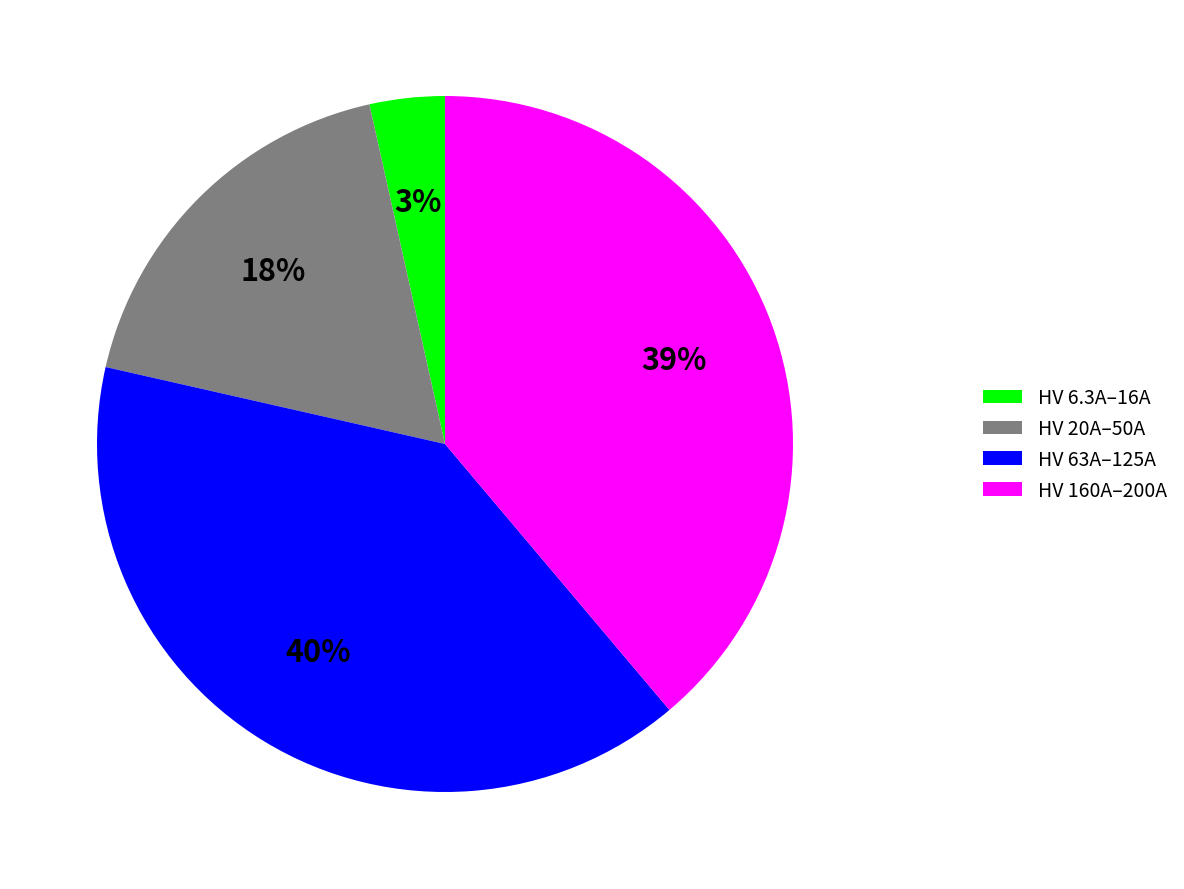

Is there a majority slice in this chart?

No